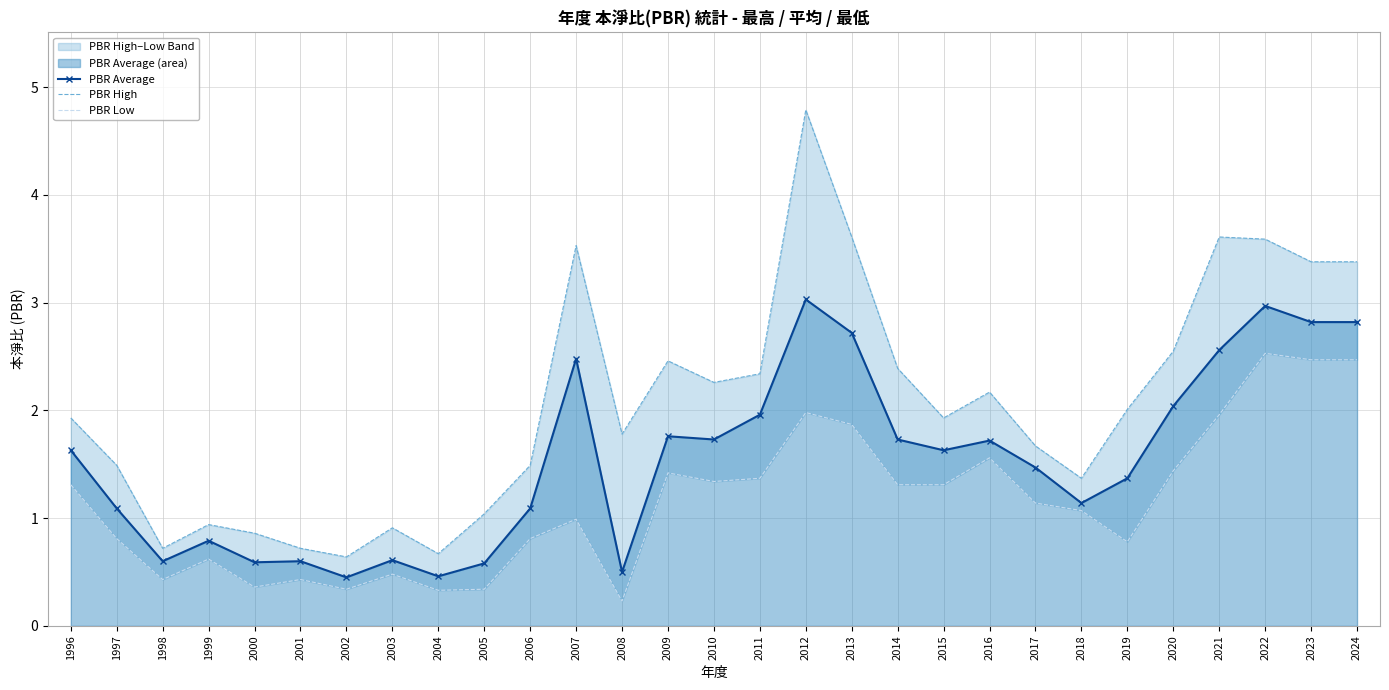

Count the number of categories in the chart.

29